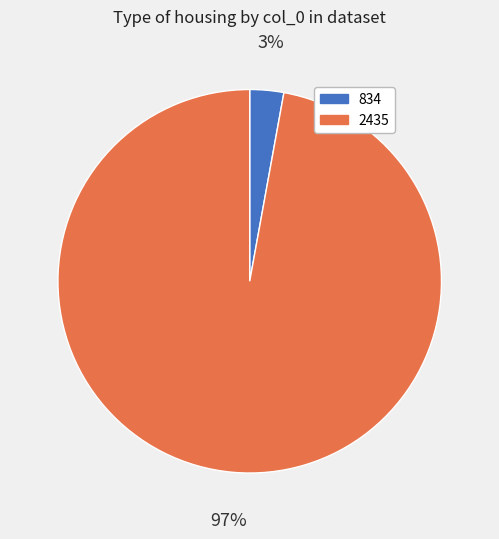

Is the sum of 834 and 2435 greater than half?

Yes